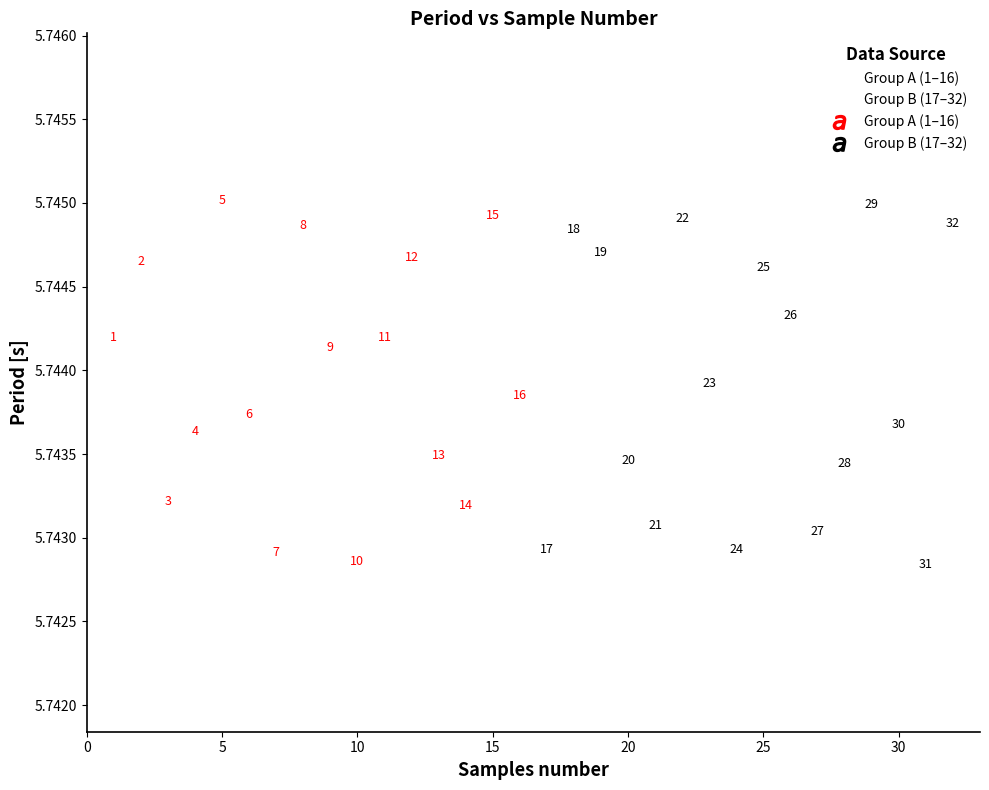

Which series has the largest Y range (max minus min)?

Group A (1–16)